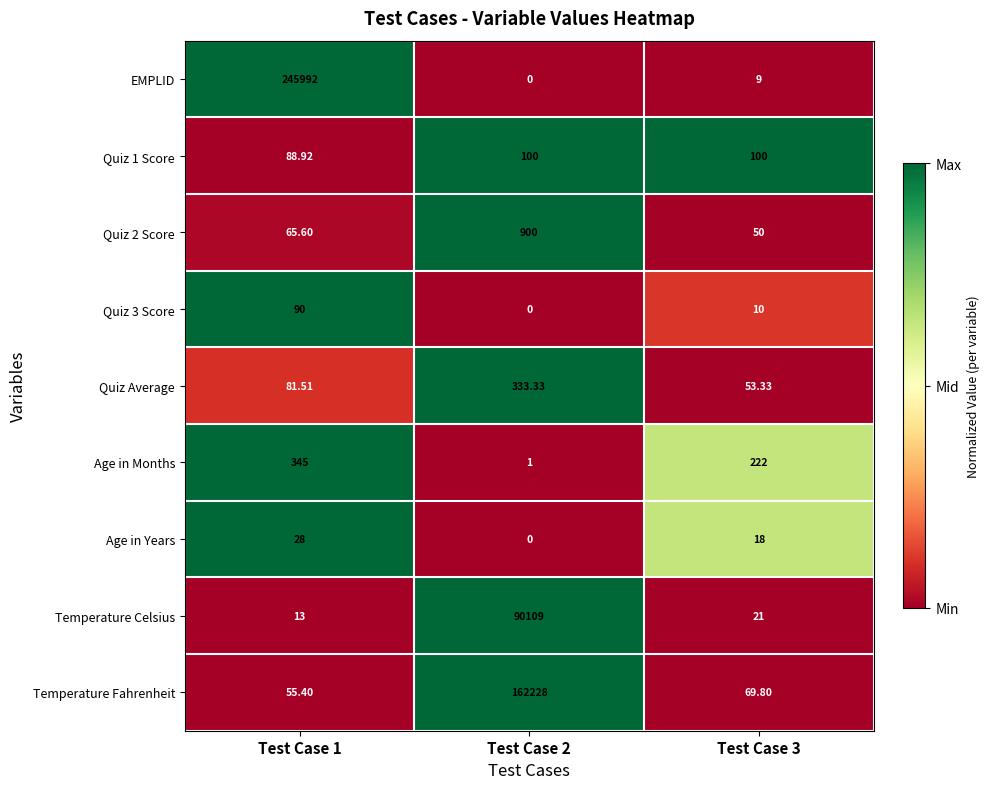

What is the total value across all series at Test Case 2?

253671.3